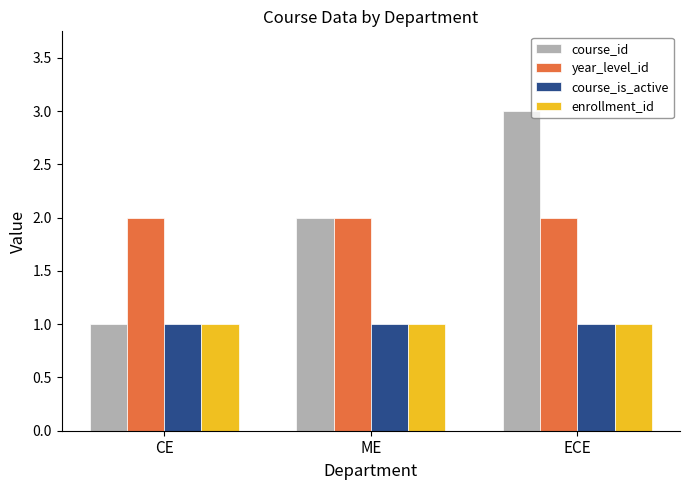

Reading left to right, list all the values displayed in this chart.

course_id: CE=1	ME=2	ECE=3
year_level_id: CE=2	ME=2	ECE=2
course_is_active: CE=1	ME=1	ECE=1
enrollment_id: CE=1	ME=1	ECE=1